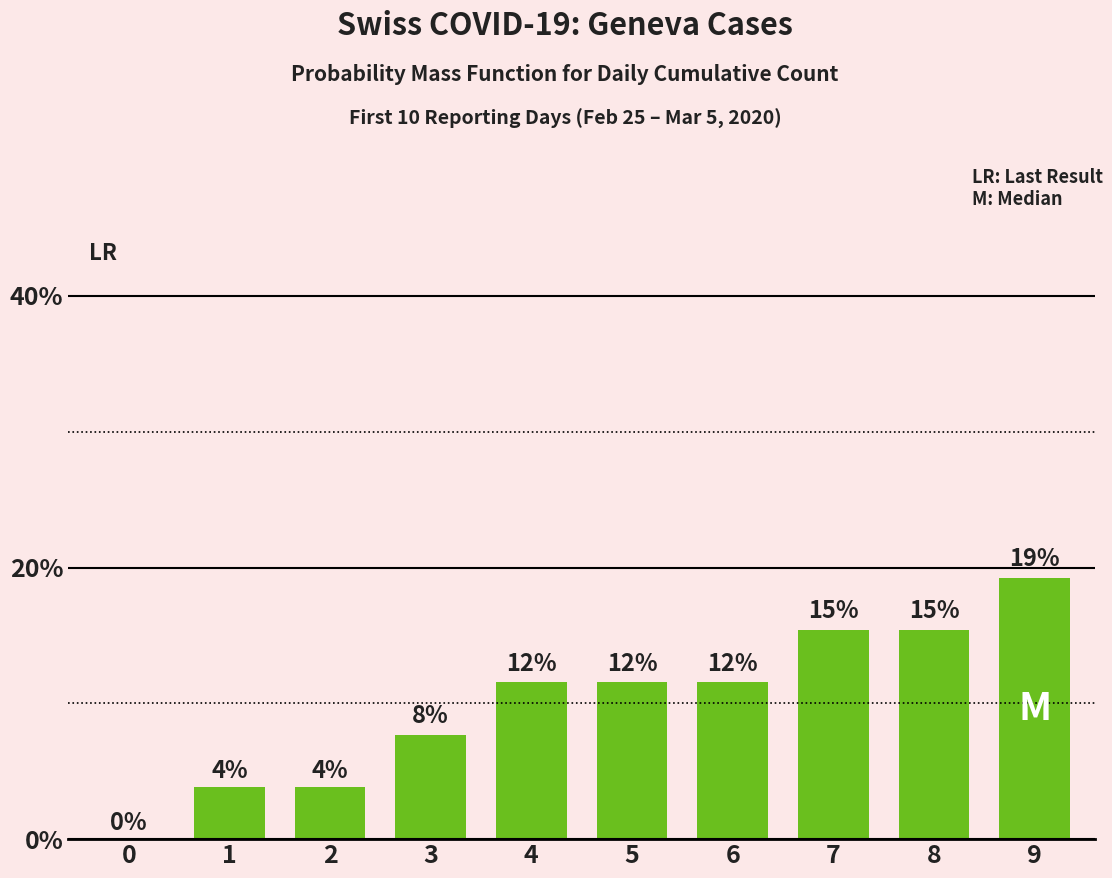

List the labels in order of value, smallest first.

0, 1, 2, 3, 4, 5, 6, 7, 8, 9